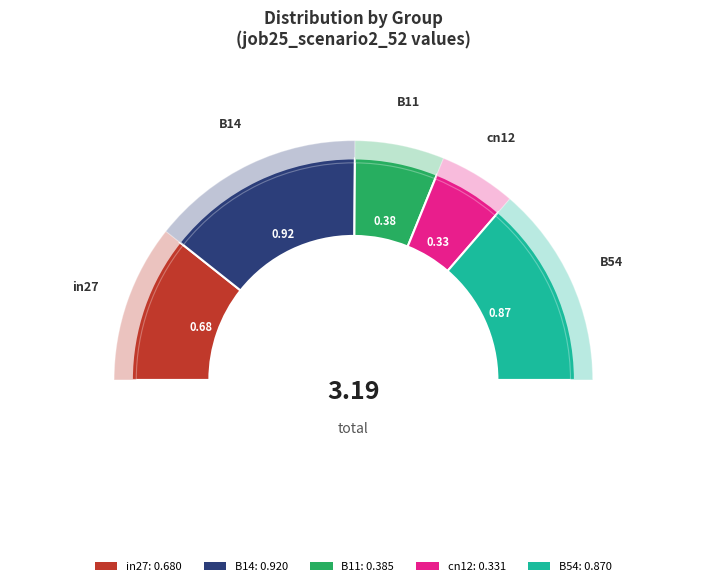

What is the largest slice in the pie chart?

B14